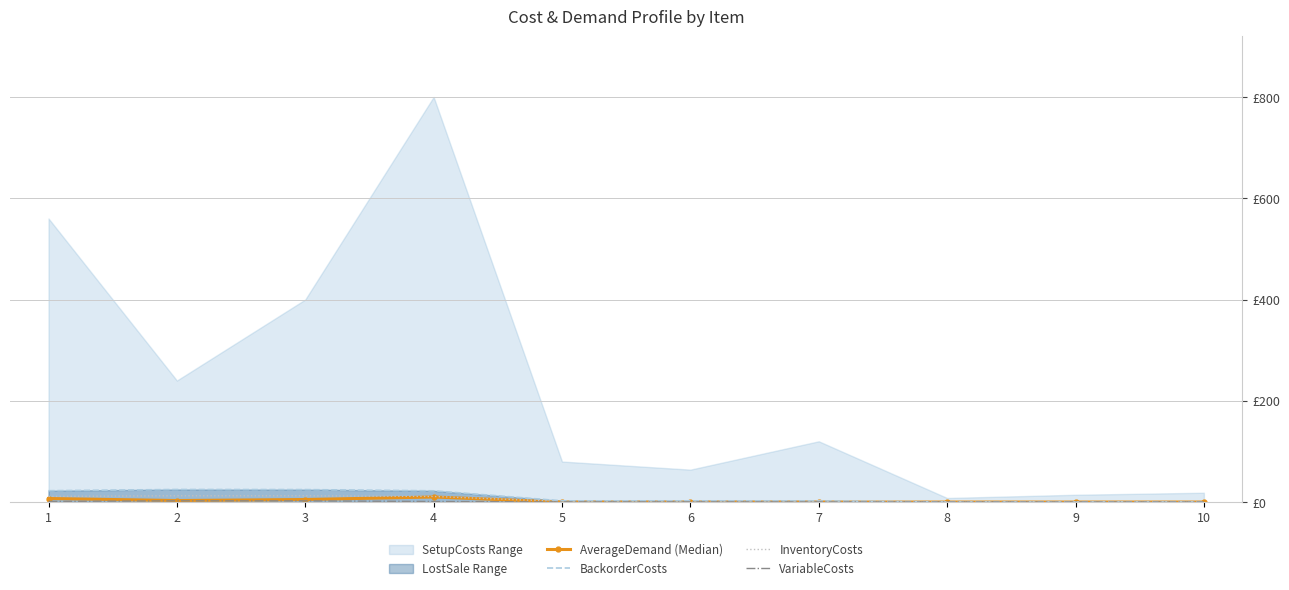

How many AverageDemand (Median) values are between 0 and 5?

8